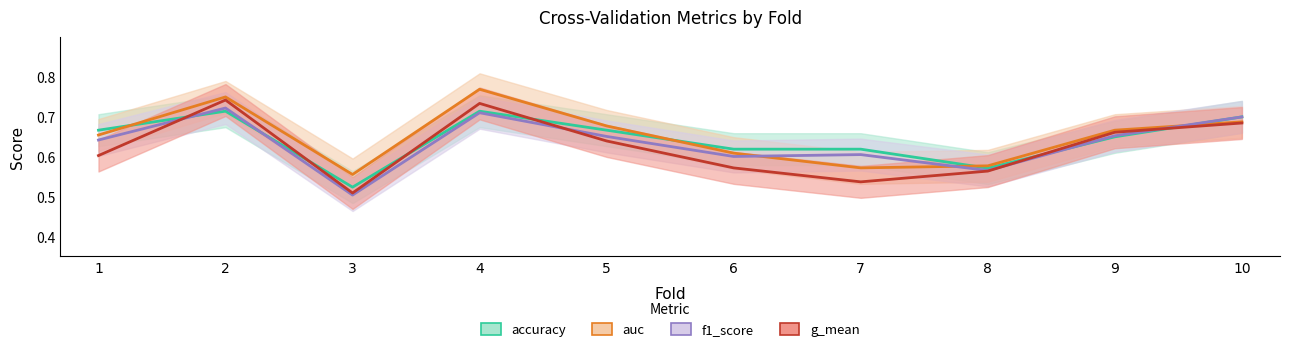

The g_mean series shows 0.2 at 3. True or false?

False